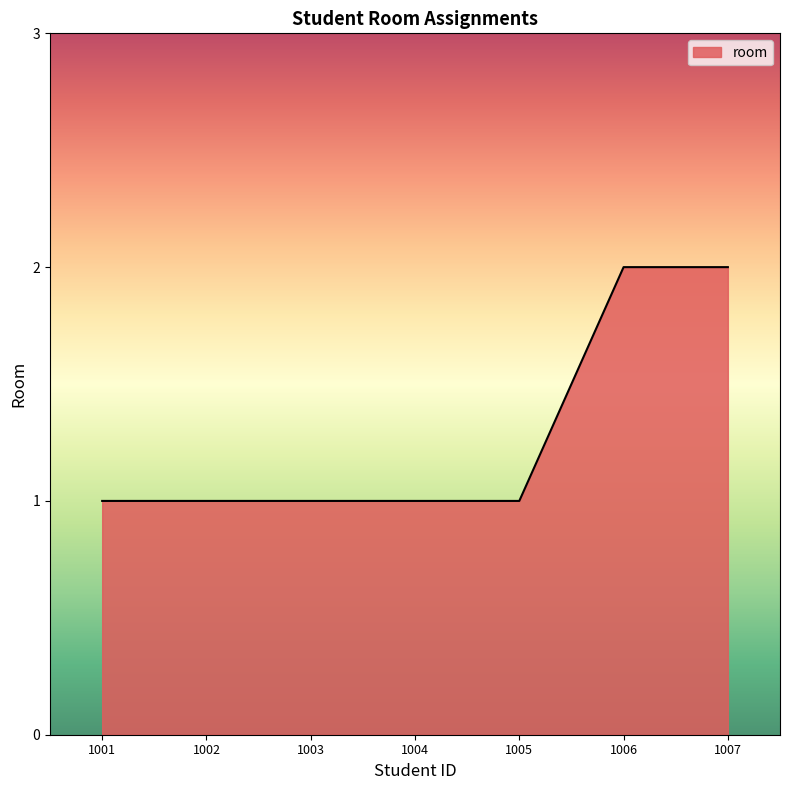

Count the number of data series in this chart.

1